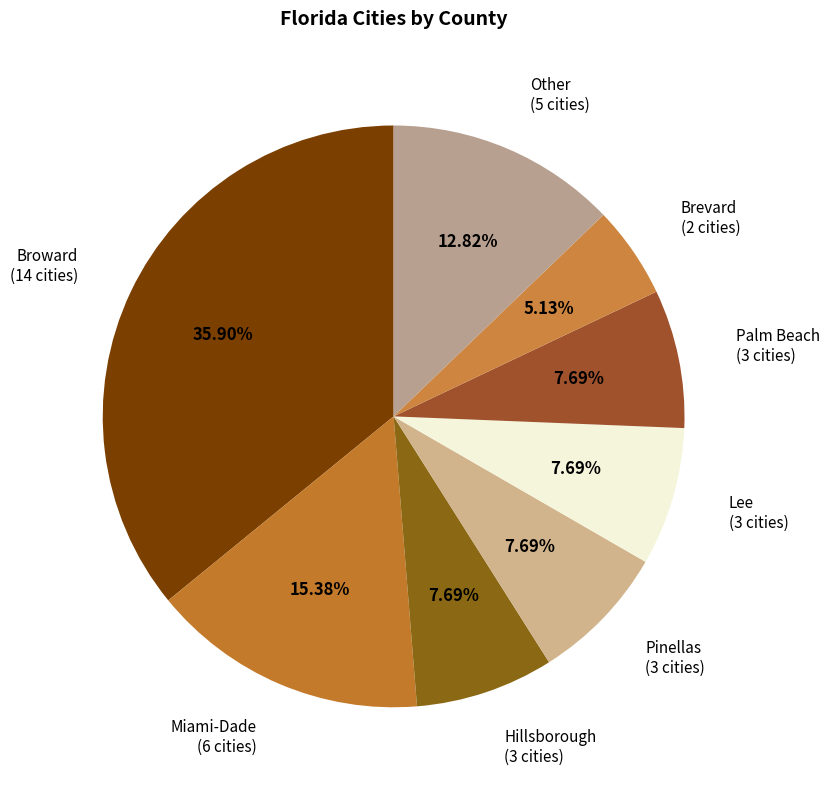

How many slices are in this pie chart?

8